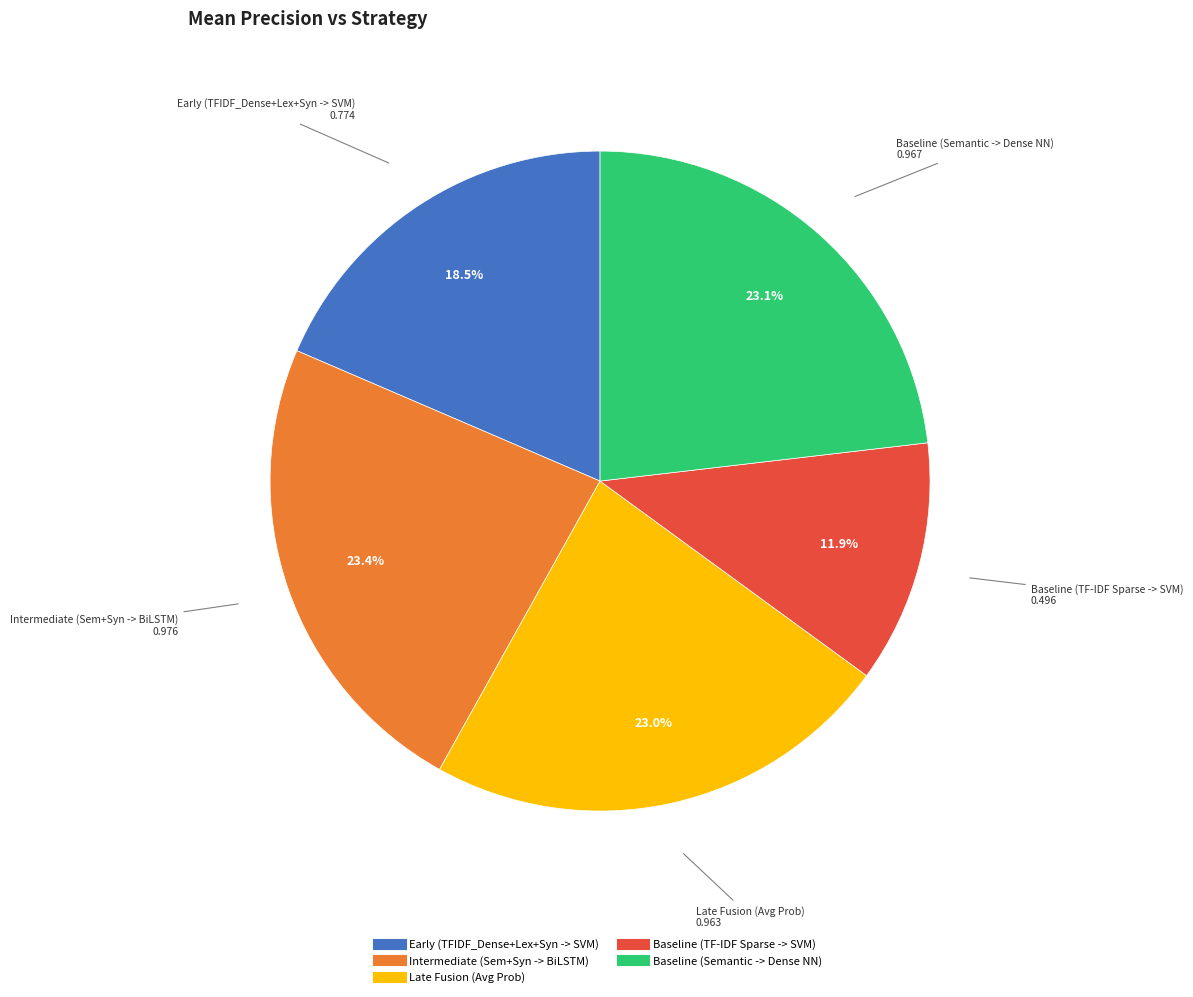

Which category has the smallest portion of the pie?

Baseline (TF-IDF Sparse -> SVM)